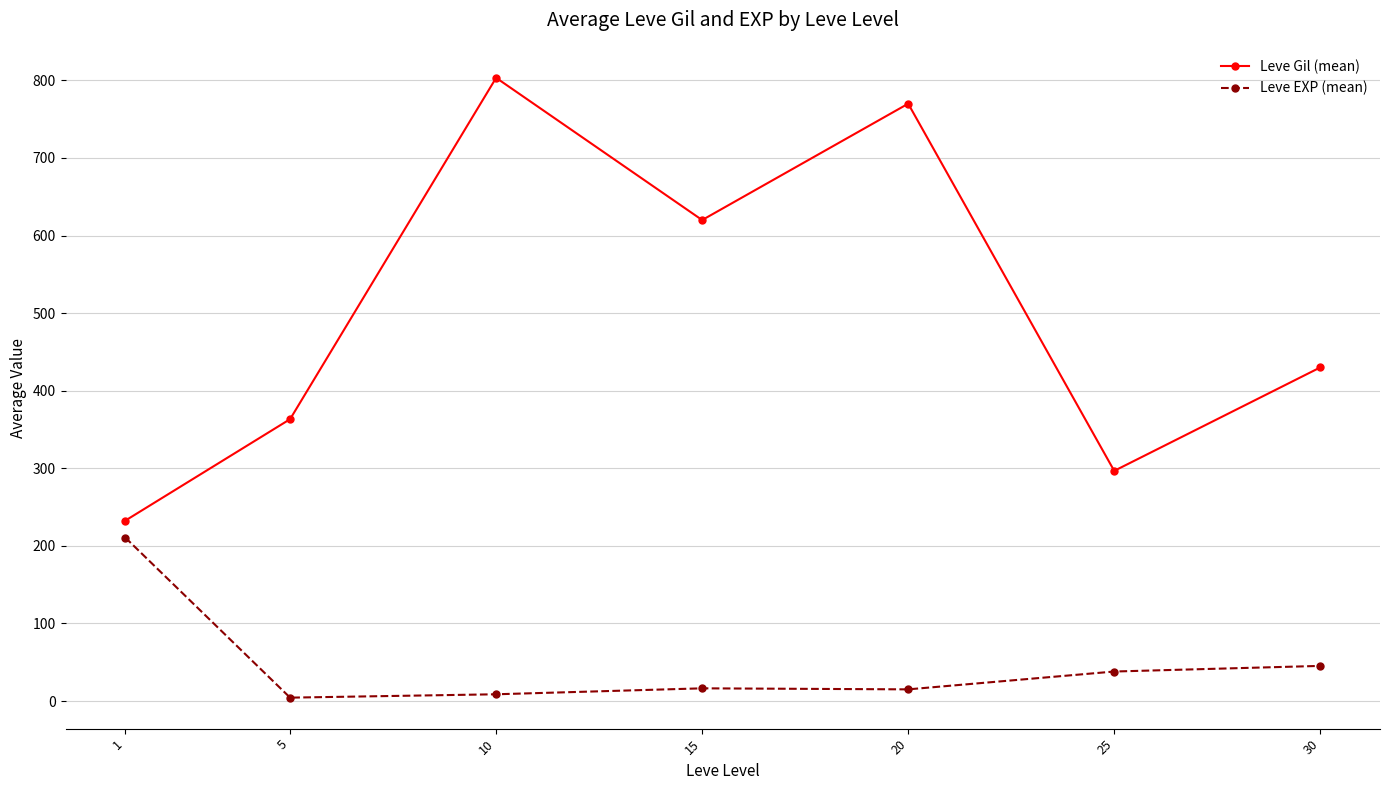

Which category has the highest value in the Leve Gil (mean) series?

10